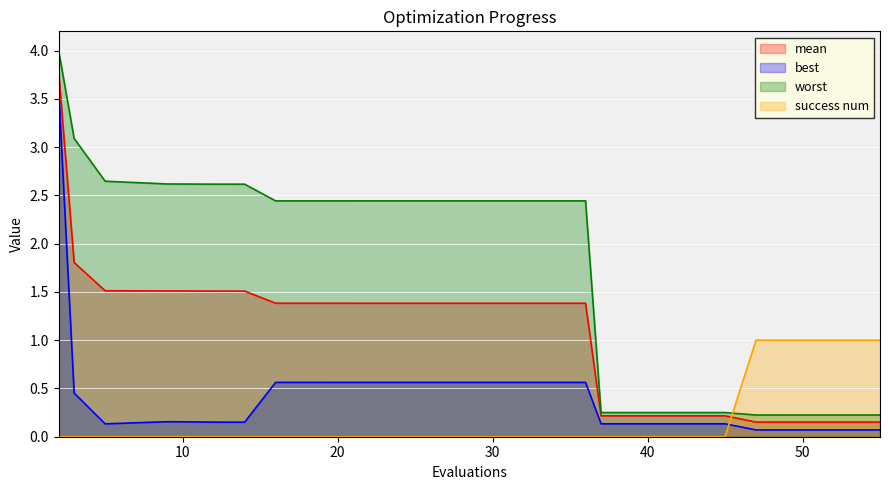

Between 30 and 36, which is larger?

30